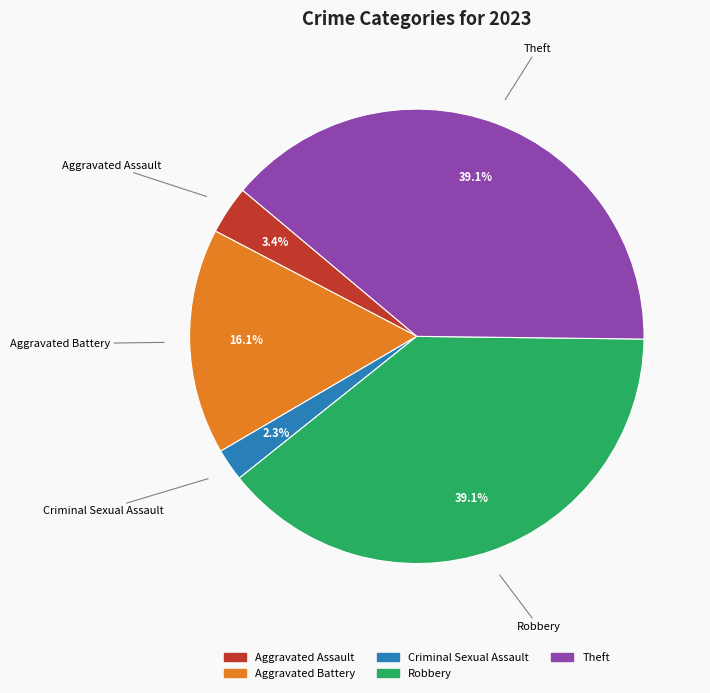

What percentage do Robbery and Theft together represent?

78.2%